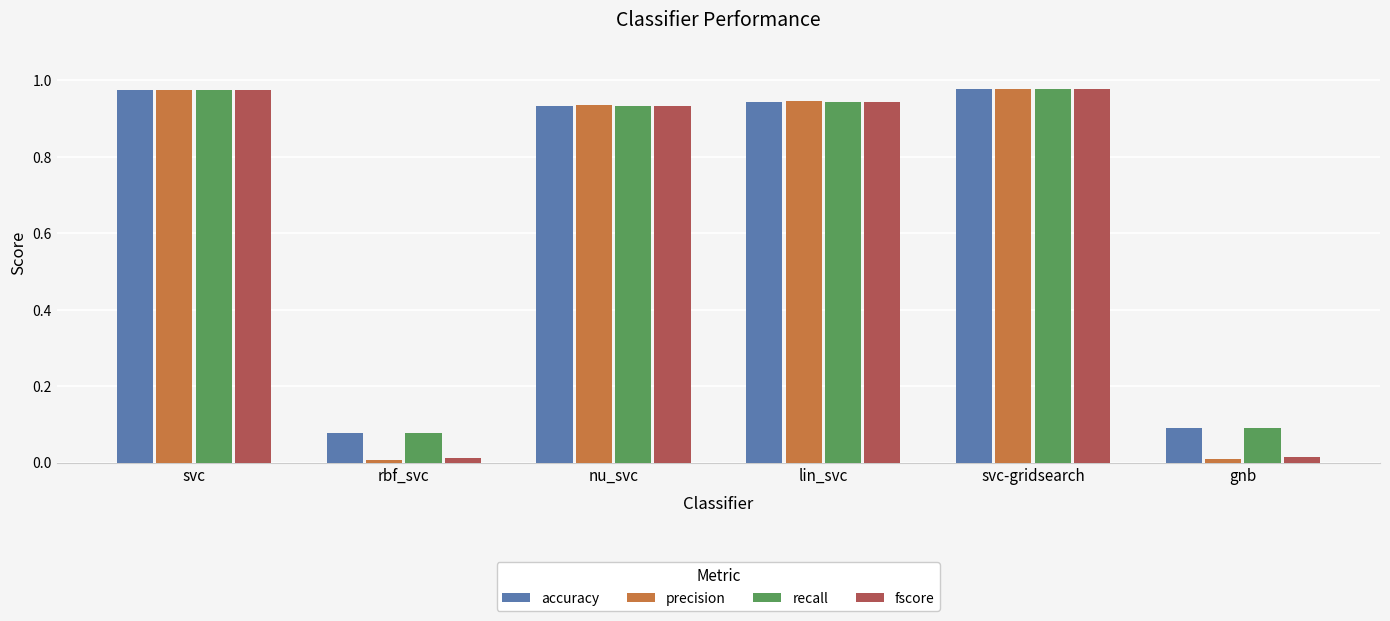

Is the value of fscore at gnb greater than the value of precision at rbf_svc?

Yes